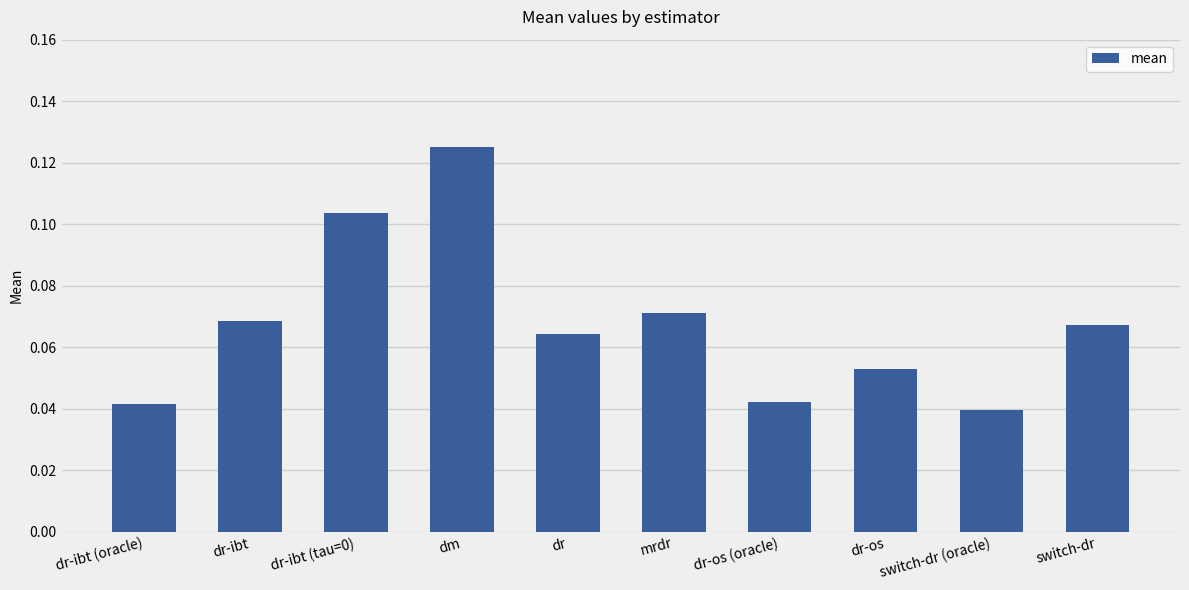

Which has a higher value, dr-ibt or switch-dr (oracle)?

dr-ibt